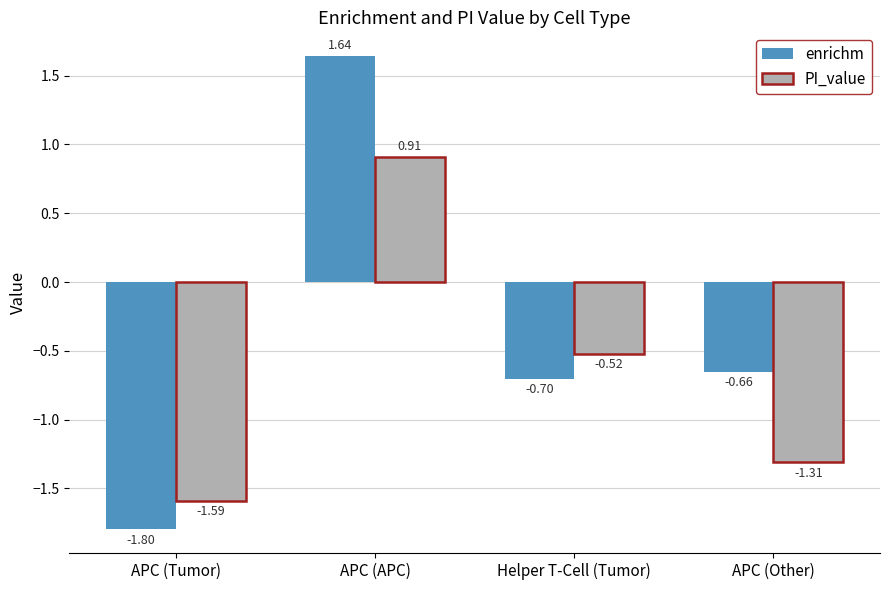

At which label does PI_value first exceed 0?

APC (APC)